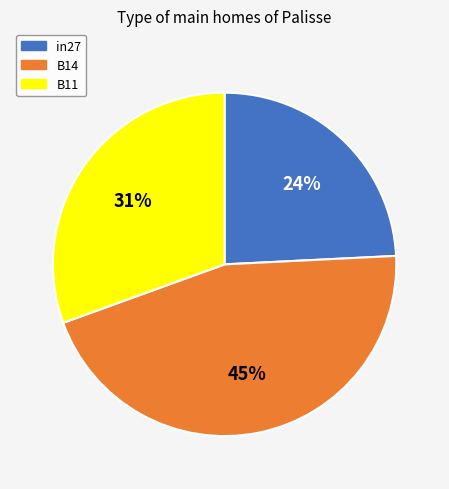

Rank the categories by value from highest to lowest.

B14, B11, in27